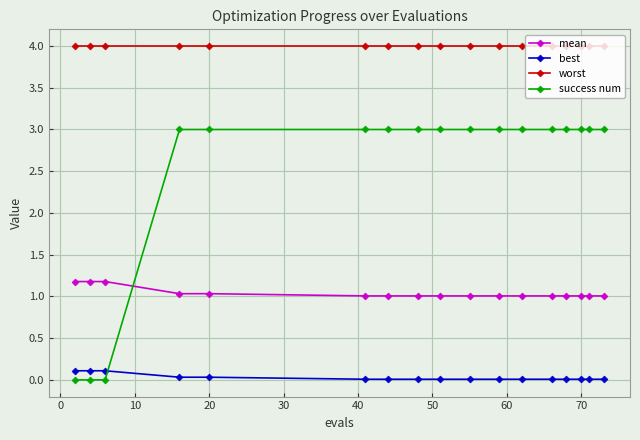

Which series has the widest spread of values?

success num